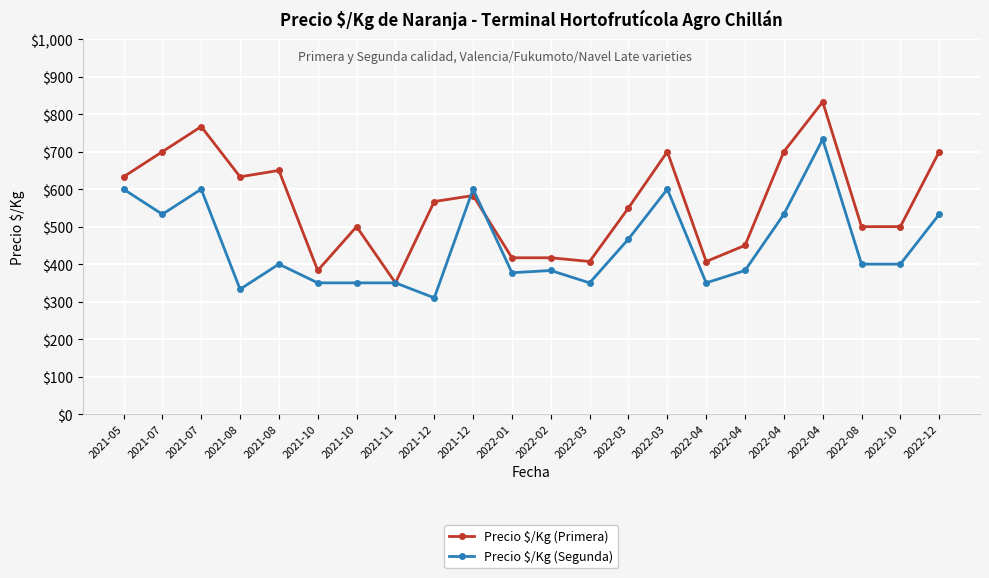

What is the average value of the Precio $/Kg (Segunda) series?

452